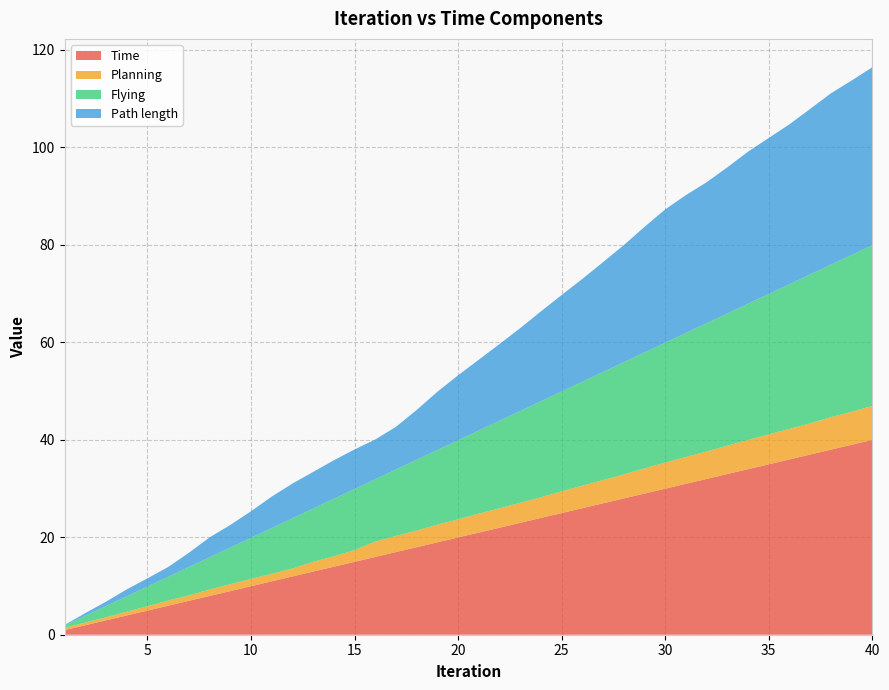

Reading right to left, what are all the values shown in this chart?

Time: 39.9	38.9	38.0	36.9	35.9	34.9	34.0	33.0	31.9	30.9	29.9	28.9	27.9	26.9	25.9	24.9	23.9	22.9	21.9	20.9	19.9	18.9	17.9	16.9	15.9	14.9	13.9	12.9	11.9	10.9	9.9	8.9	7.9	6.9	5.9	4.9	3.9	2.9	1.9	0.9
Planning: 7.0	6.8	6.7	6.4	6.3	6.1	6.0	5.8	5.6	5.5	5.4	5.2	4.9	4.8	4.6	4.5	4.2	4.1	4.0	3.9	3.7	3.6	3.4	3.3	3.2	2.4	2.1	2.0	1.6	1.6	1.5	1.4	1.3	1.1	1.0	0.9	0.8	0.6	0.5	0.5
Flying: 32.9	32.2	31.3	30.5	29.7	28.8	27.9	27.1	26.3	25.4	24.6	23.8	23.0	22.1	21.3	20.5	19.7	18.8	17.9	17.0	16.2	15.3	14.5	13.6	12.8	12.5	11.8	10.9	10.3	9.4	8.4	7.5	6.6	5.8	4.9	4.0	3.1	2.3	1.4	0.5
Path length: 36.5	35.8	35.1	33.9	32.8	32.0	31.2	30.0	28.9	28.3	27.3	25.8	24.0	22.5	21.1	19.8	18.4	17.0	15.7	14.5	13.3	11.9	10.2	8.8	8.2	8.1	7.9	7.5	7.1	6.4	5.4	4.6	4.1	2.9	2.0	1.7	1.4	0.9	0.6	0.1